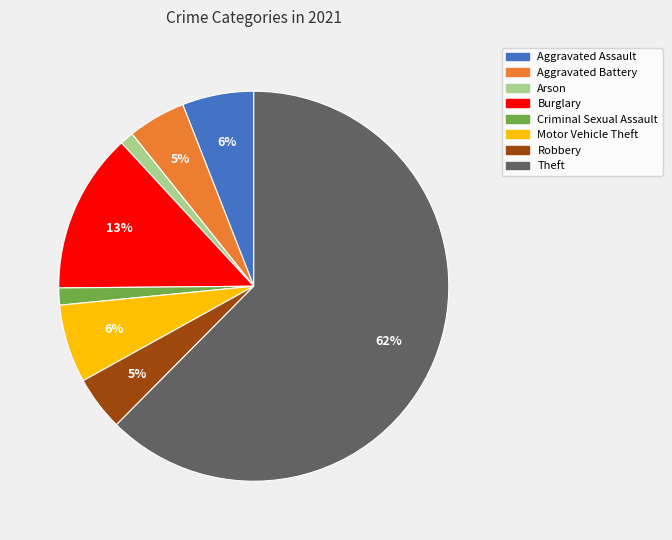

To the nearest percent, what is the average slice percentage?

12%